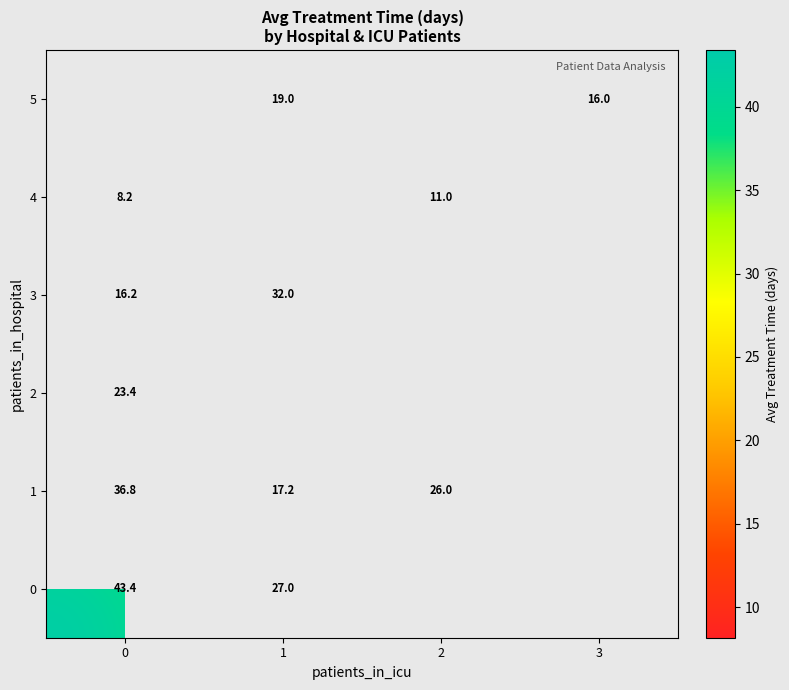

What is the difference between the highest and lowest values at 0?

35.2